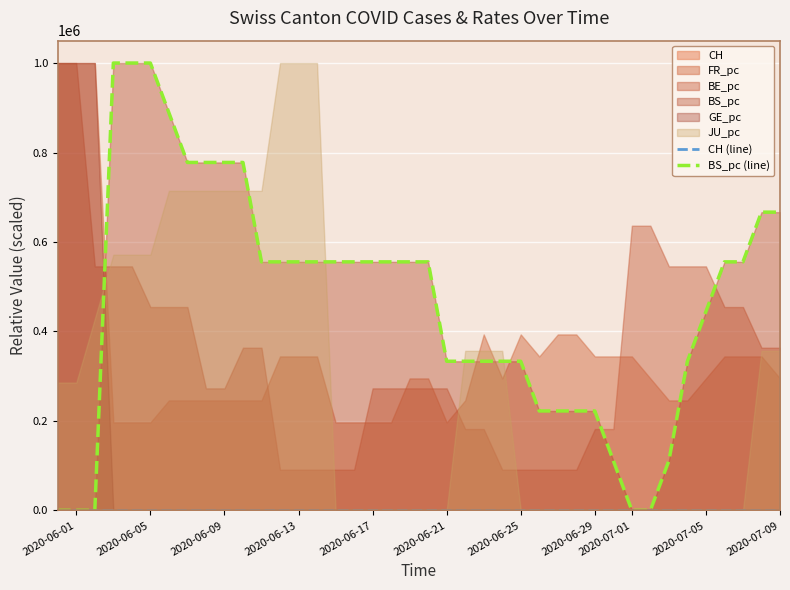

What is the difference between the maximum and minimum values in the CH (line) series?

0.5